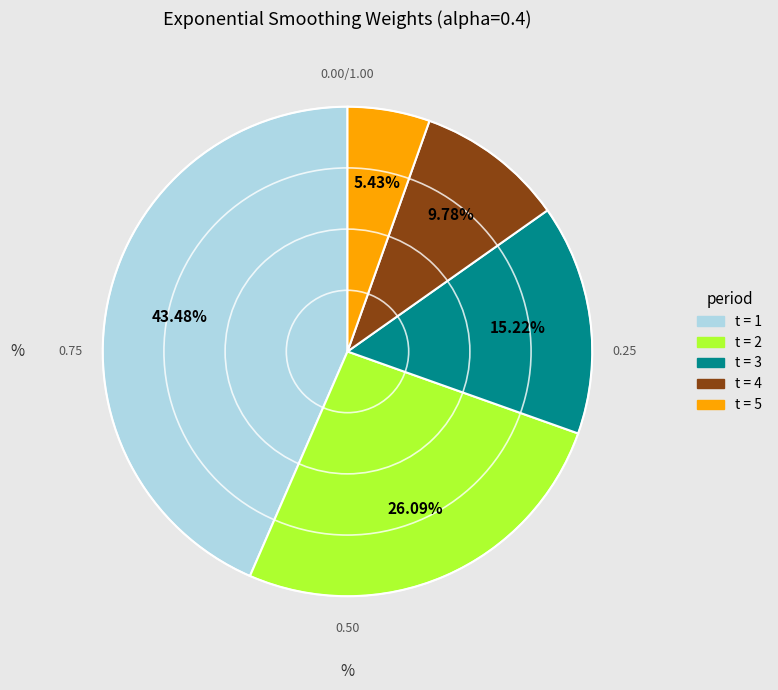

Do t = 5 and t = 1 together represent more than half of the pie?

No